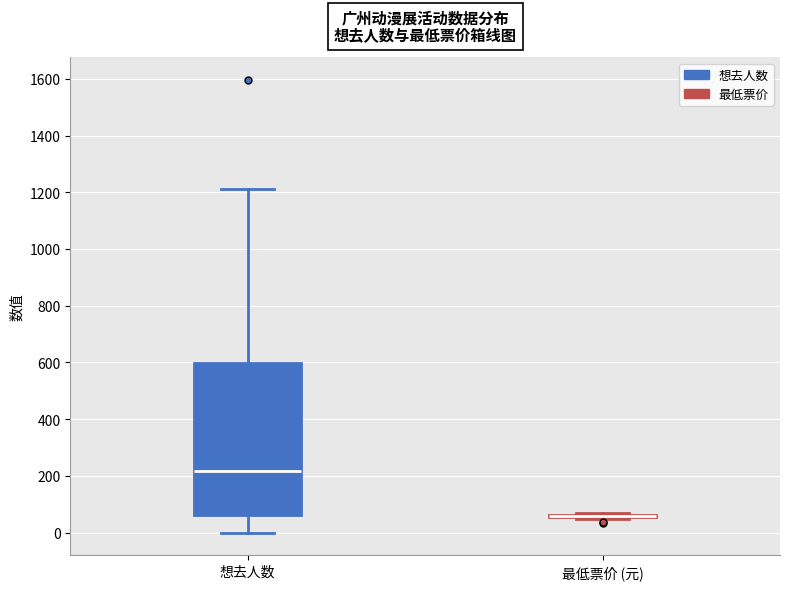

Comparing the boxes themselves (not the whiskers), which one is the tallest?

想去人数